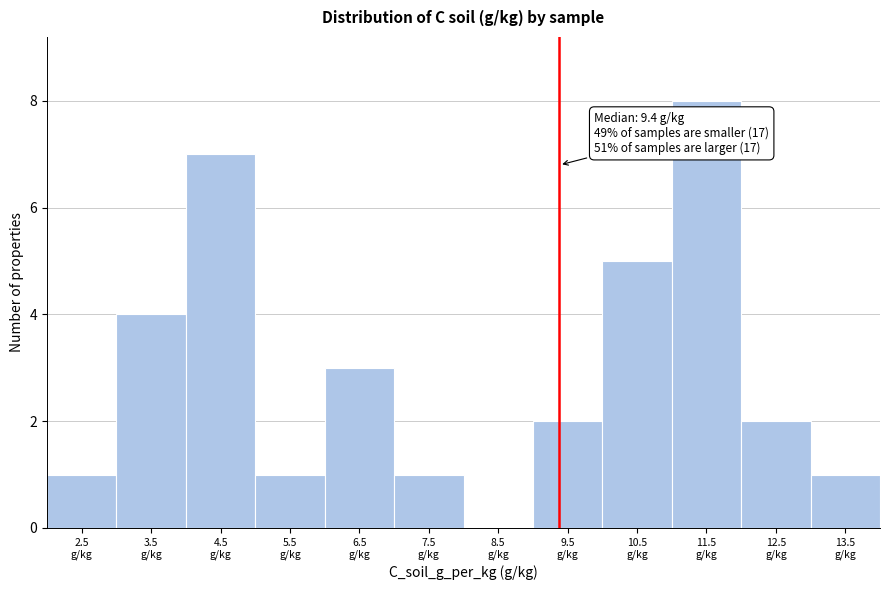

Over which range of the x-axis is the bar tallest?

11 to 12